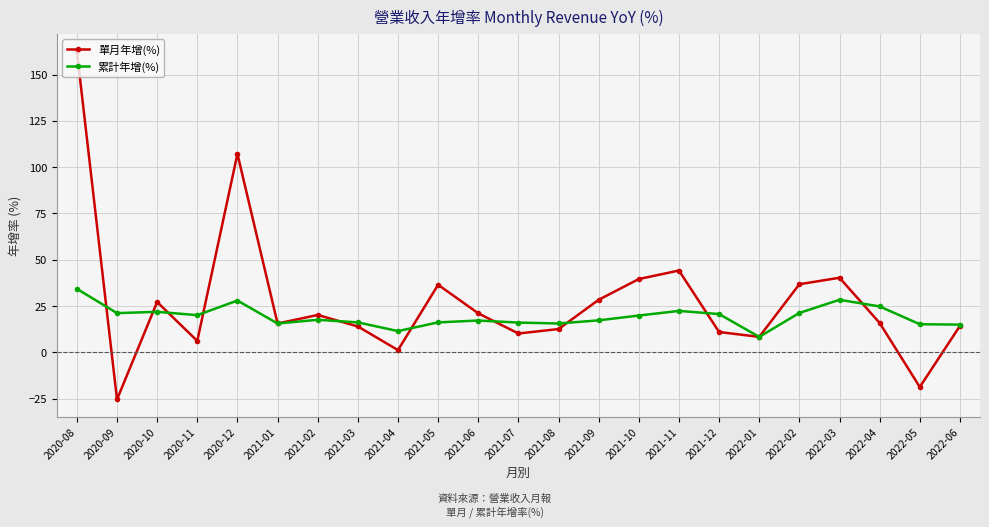

What is the sum of all 單月年增(%) values?

629.4